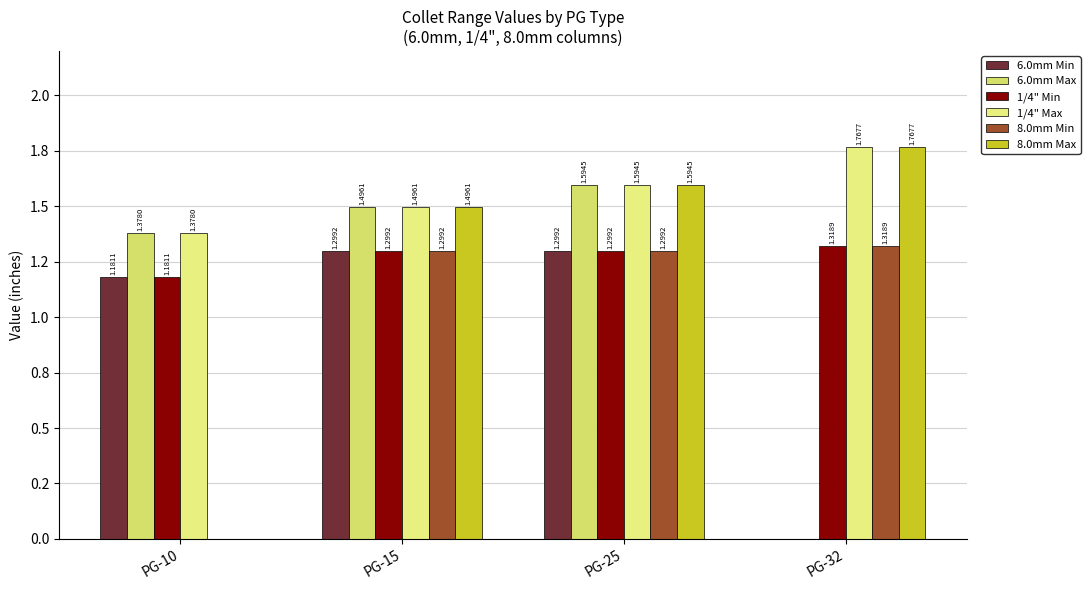

Which series has the widest spread of values?

8.0mm Max